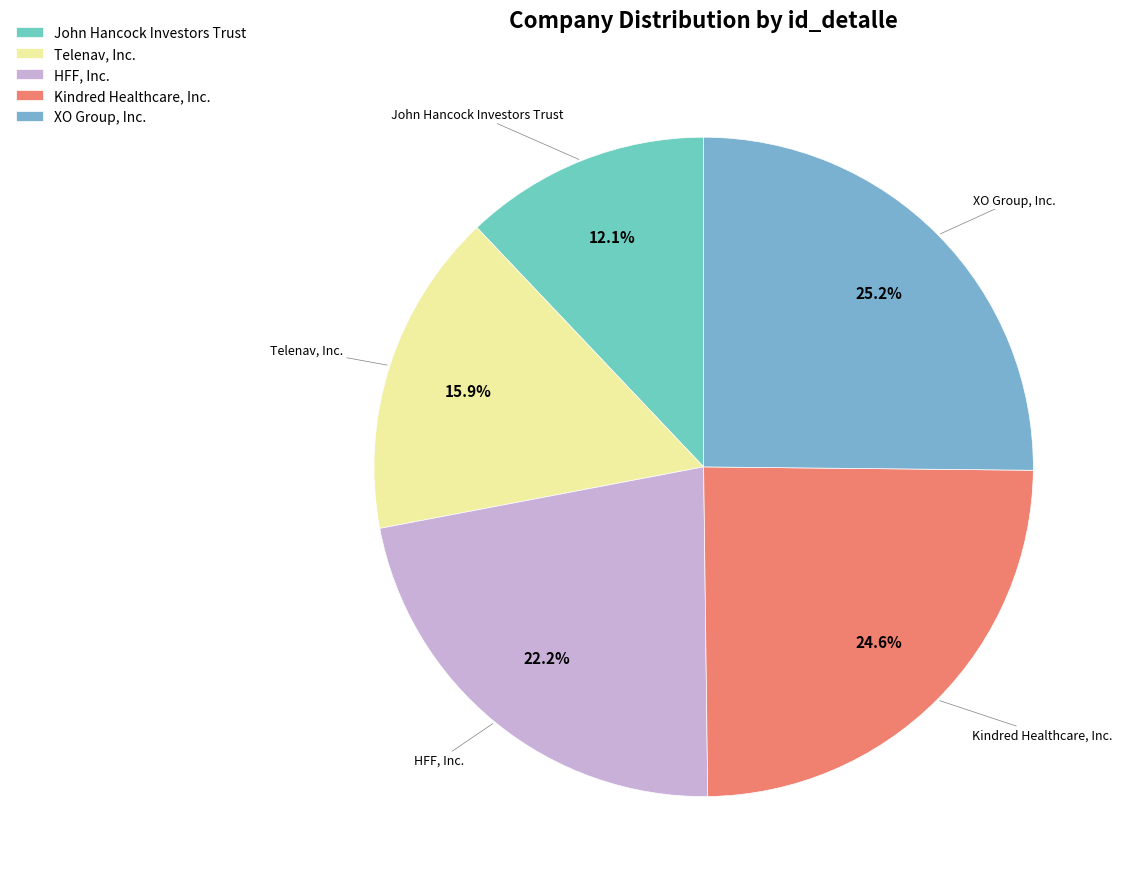

To the nearest percent, what portion does John Hancock Investors Trust represent?

12%